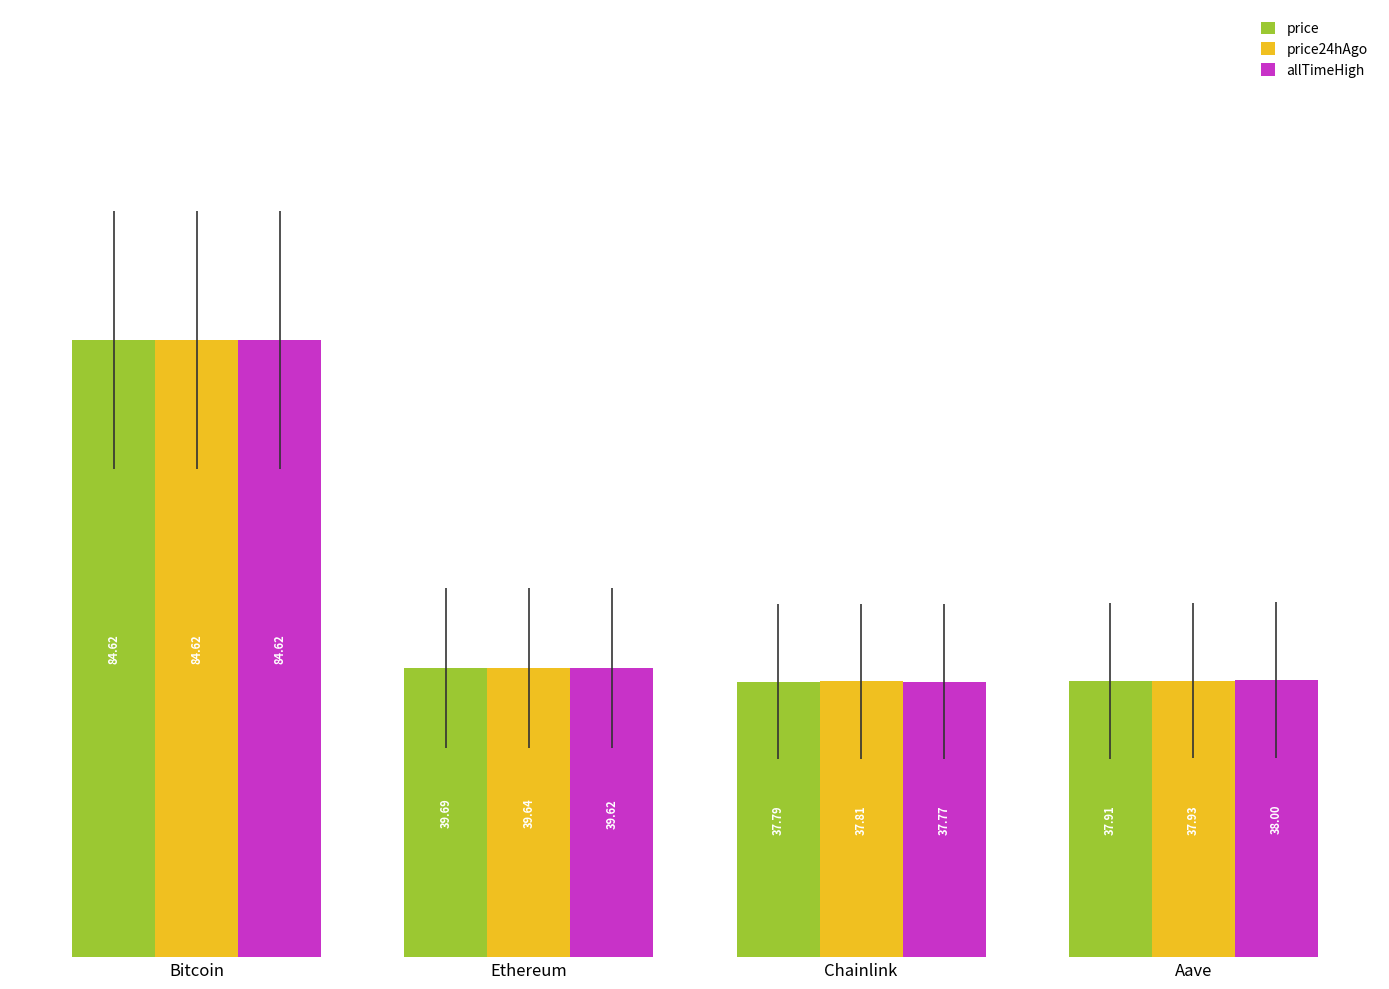

What is the difference between the second highest and minimum values in the allTimeHigh series?

1.8